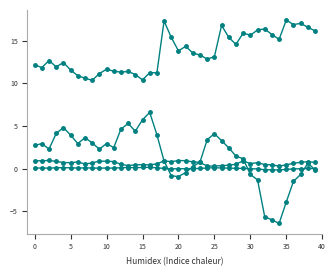

How many data points does each series have?

40